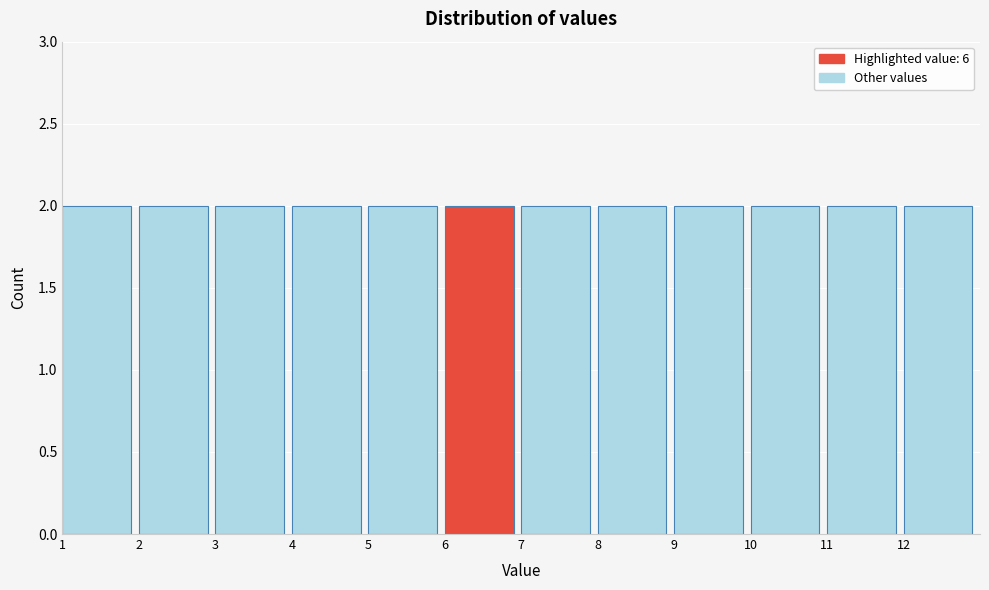

Reading left to right, list every bar in this chart as the range it spans on the x-axis followed by its height. The values are not printed on the chart, so give them approximately, as read against the axis.

1 to 2: 2
2 to 3: 2
3 to 4: 2
4 to 5: 2
5 to 6: 2
6 to 7: 2
7 to 8: 2
8 to 9: 2
9 to 10: 2
10 to 11: 2
11 to 12: 2
12 to 13: 2